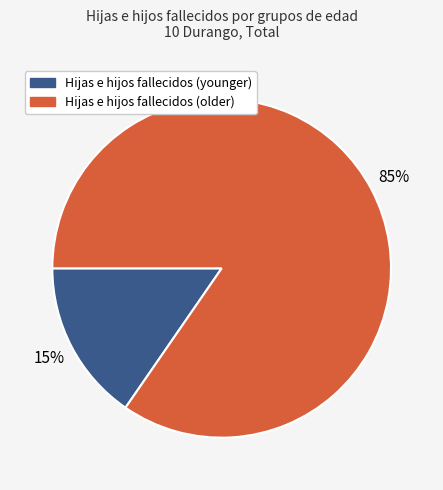

Is there a majority slice in this chart?

Yes